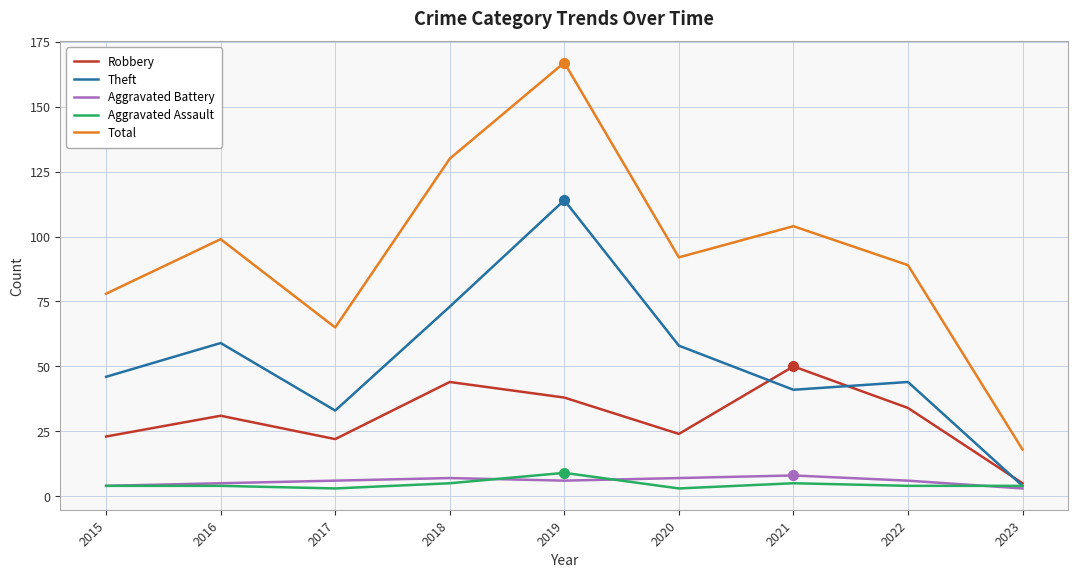

Reading left to right, what are all the values shown in this chart?

Robbery: 23	31	22	44	38	24	50	34	5
Theft: 46	59	33	73	114	58	41	44	4
Aggravated Battery: 4	5	6	7	6	7	8	6	3
Aggravated Assault: 4	4	3	5	9	3	5	4	4
Total: 78	99	65	130	167	92	104	89	18